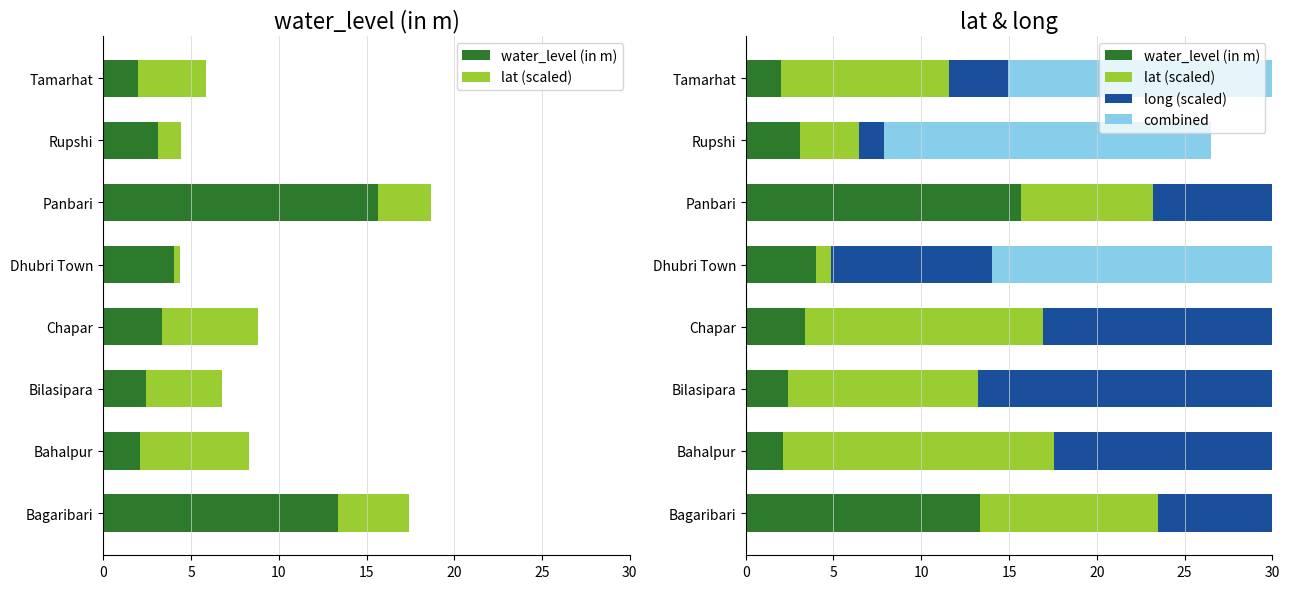

The combined series shows 33.6 at Panbari. True or false?

False